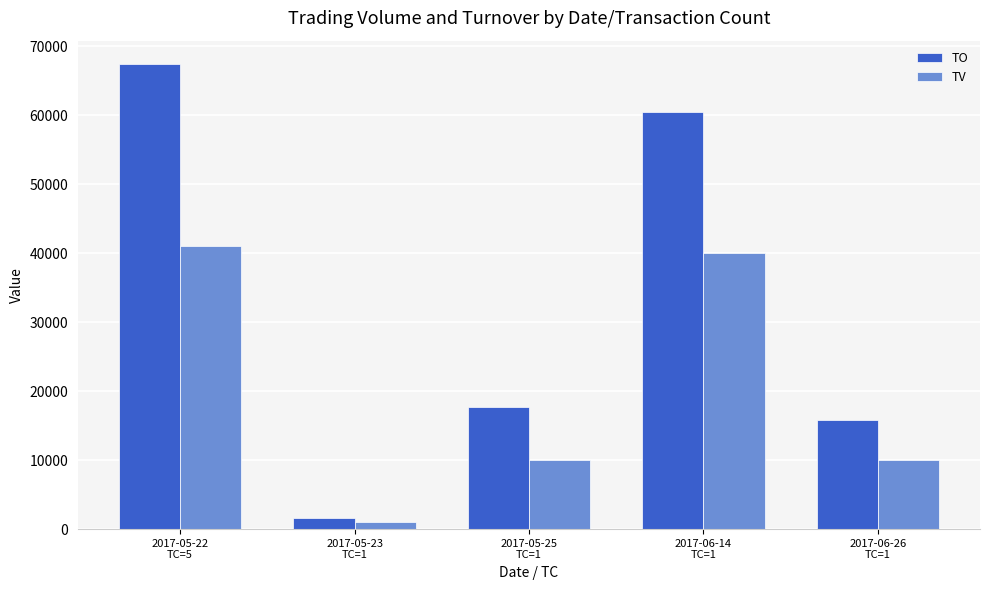

At which category does the chart reach its minimum across all series?

2017-05-23
TC=1